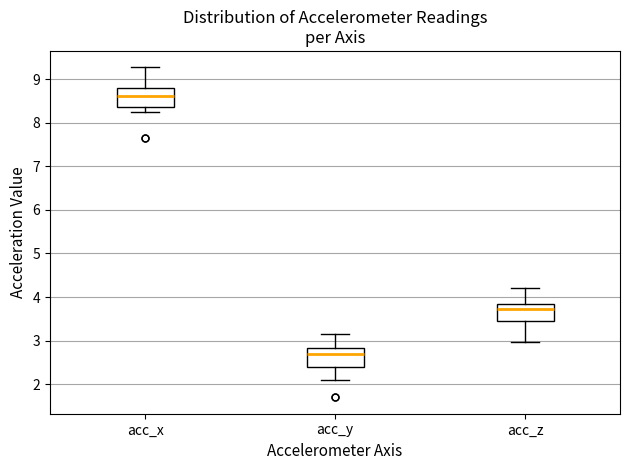

Where does the median line of the box for acc_z sit on the y-axis? The values are not printed on the chart, so give them approximately, as read against the axis.

3.7